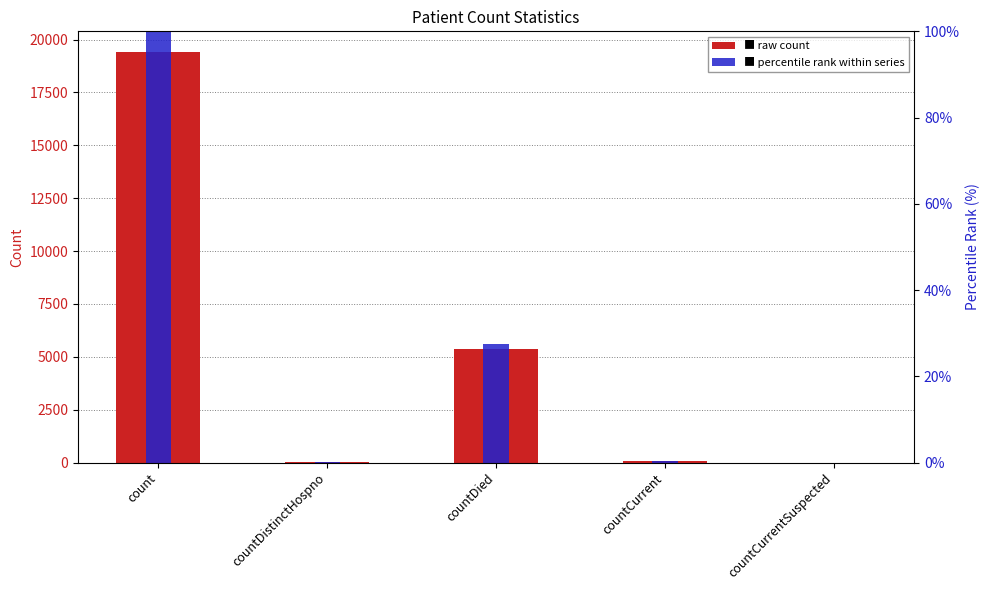

What is the maximum value for values?

19420.0